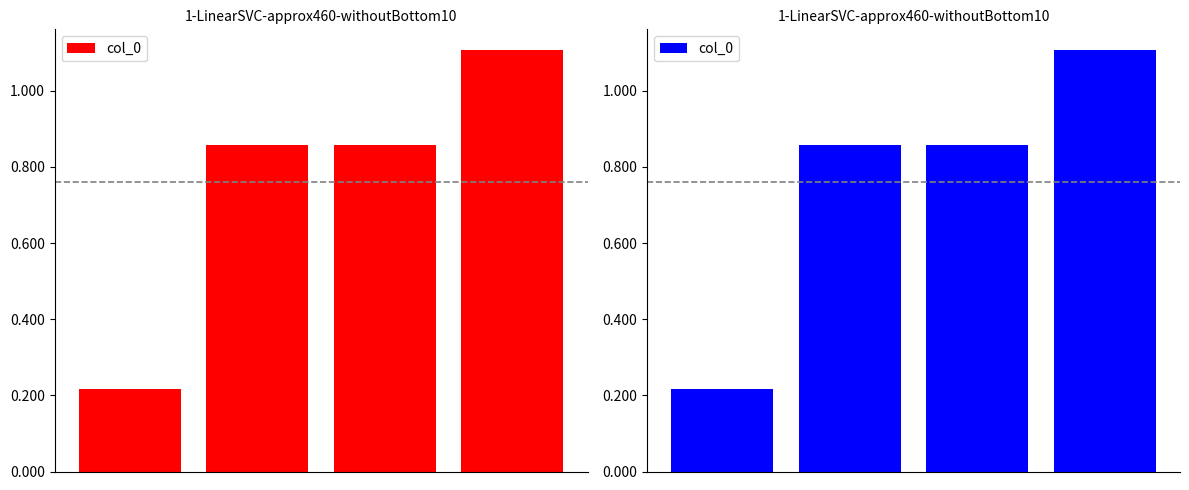

Reading left to right, transcribe all the data shown in this chart.

215454	858798	858799	1106077